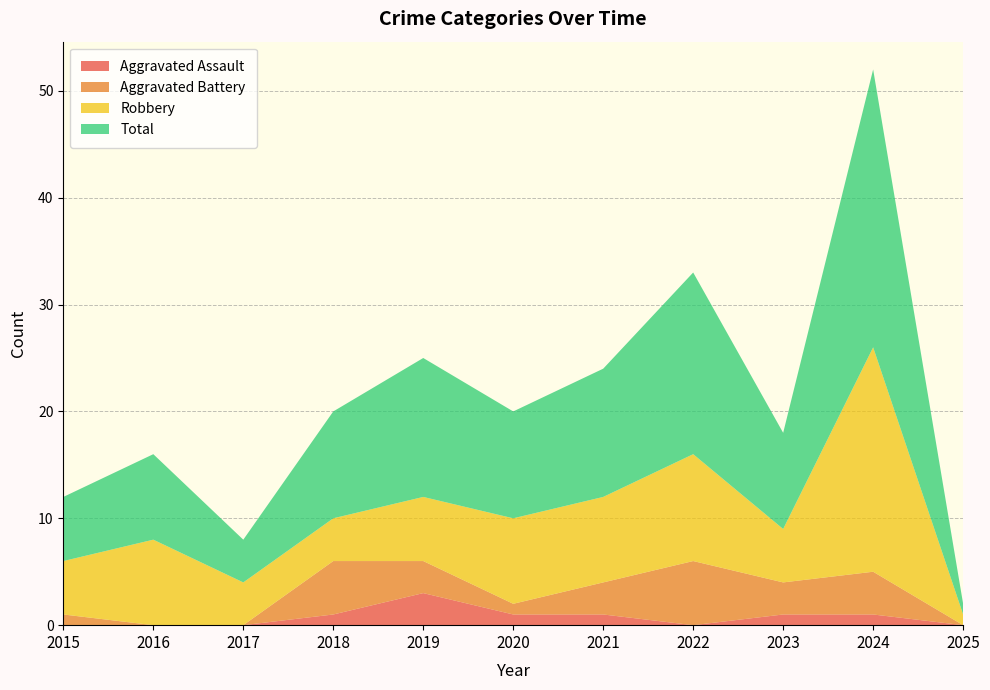

Reading right to left, list all the values displayed in this chart.

Aggravated Assault: 0	1	1	0	1	1	3	1	0	0	0
Aggravated Battery: 0	4	3	6	3	1	3	5	0	0	1
Robbery: 1	21	5	10	8	8	6	4	4	8	5
Total: 1	26	9	17	12	10	13	10	4	8	6